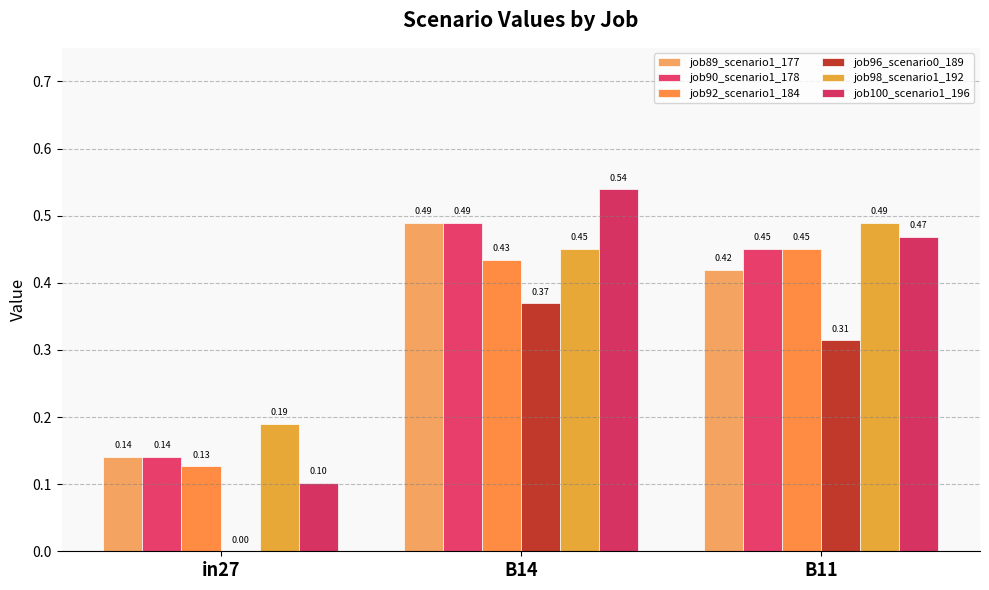

How many groups of bars are there?

3